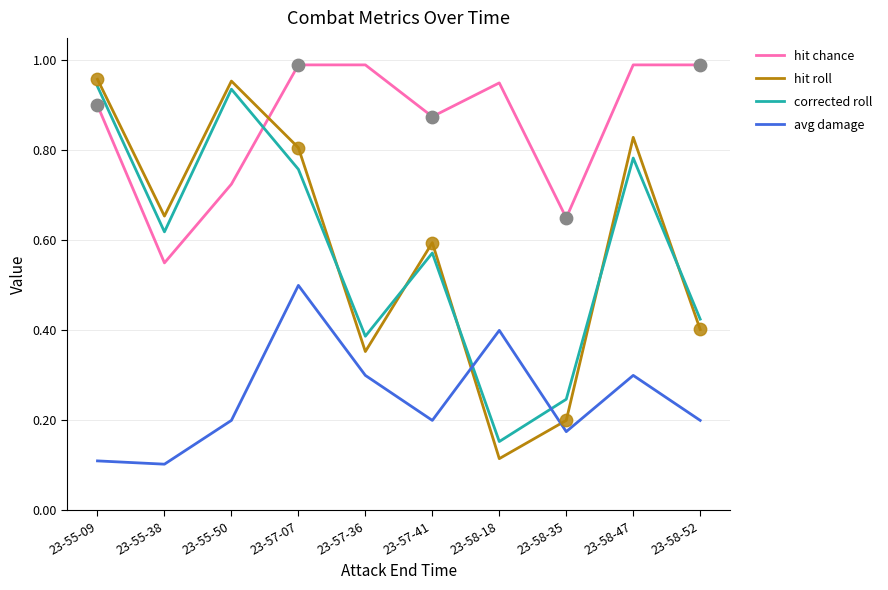

What are all the series names shown in the legend?

hit chance, hit roll, corrected roll, avg damage